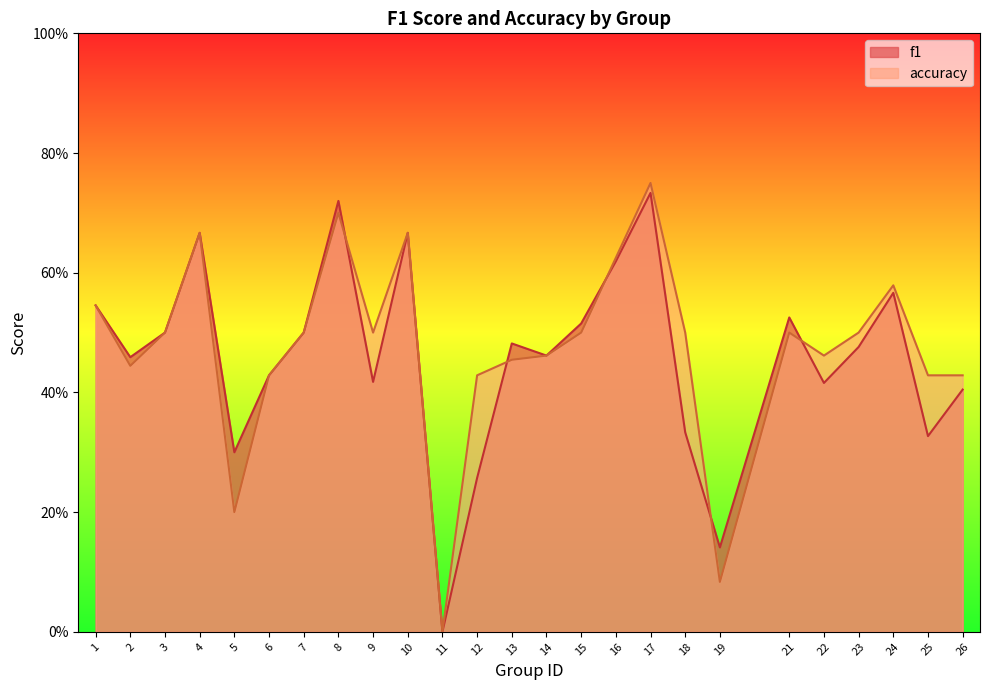

Reading right to left, what are all the values shown in this chart?

f1: 26=0.4	25=0.3	24=0.6	23=0.5	22=0.4	21=0.5	19=0.1	18=0.3	17=0.7	16=0.6	15=0.5	14=0.5	13=0.5	12=0.3	11=0.0	10=0.7	9=0.4	8=0.7	7=0.5	6=0.4	5=0.3	4=0.7	3=0.5	2=0.5	1=0.5
accuracy: 26=0.4	25=0.4	24=0.6	23=0.5	22=0.5	21=0.5	19=0.1	18=0.5	17=0.8	16=0.6	15=0.5	14=0.5	13=0.5	12=0.4	11=0.0	10=0.7	9=0.5	8=0.7	7=0.5	6=0.4	5=0.2	4=0.7	3=0.5	2=0.4	1=0.5